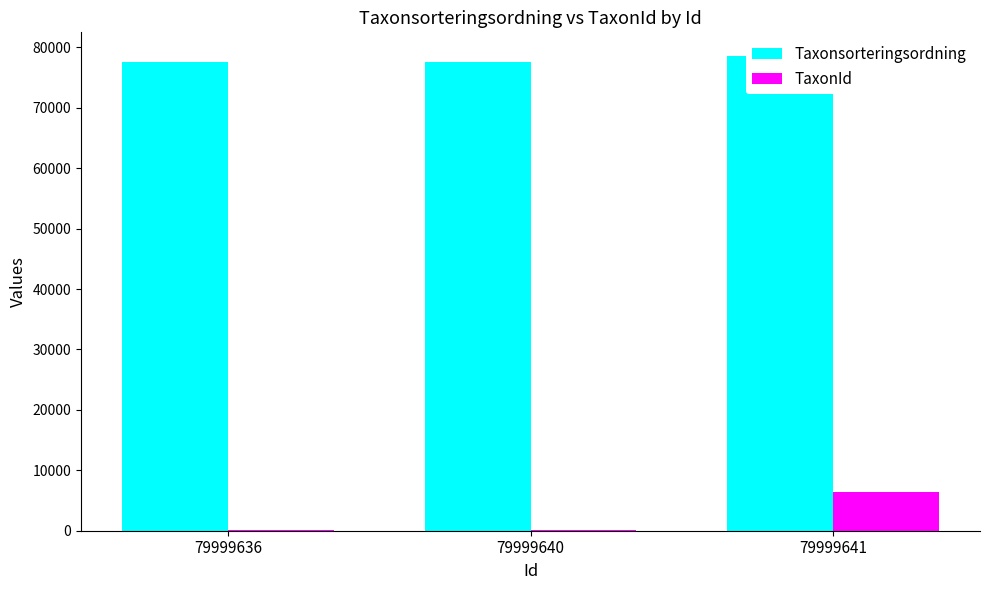

The value of Taxonsorteringsordning at 79999640 is 101953. True or false?

False